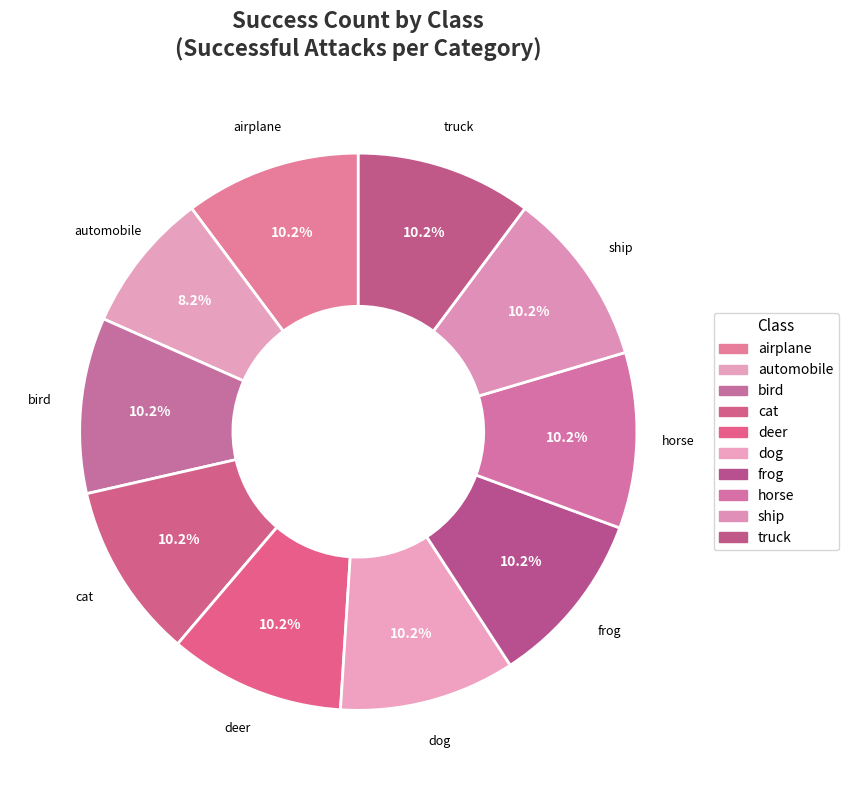

Which has a higher value, airplane or bird?

airplane